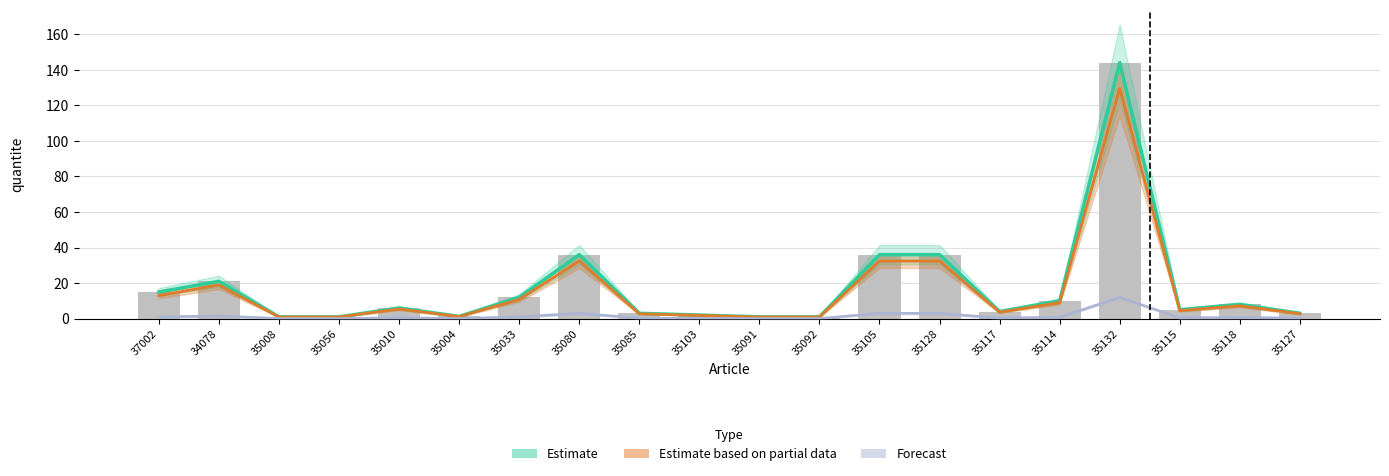

Rank the series by their maximum value, from highest to lowest.

Estimate, Estimate based on partial data, Forecast